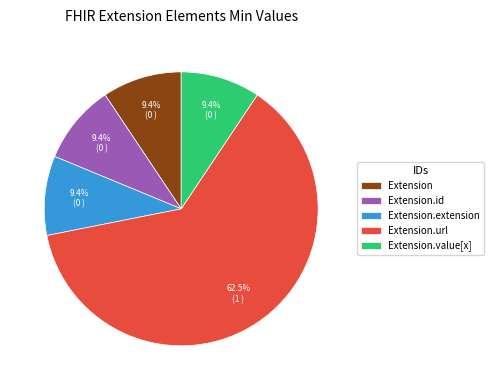

Between Extension.url and Extension.id, which is larger?

Extension.url